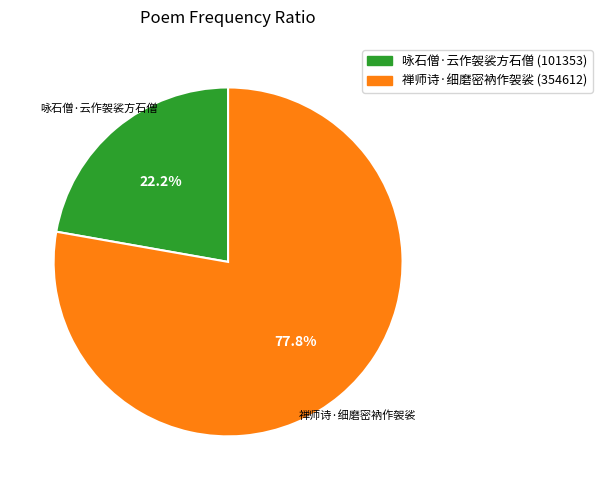

How many segments does this pie chart have?

2